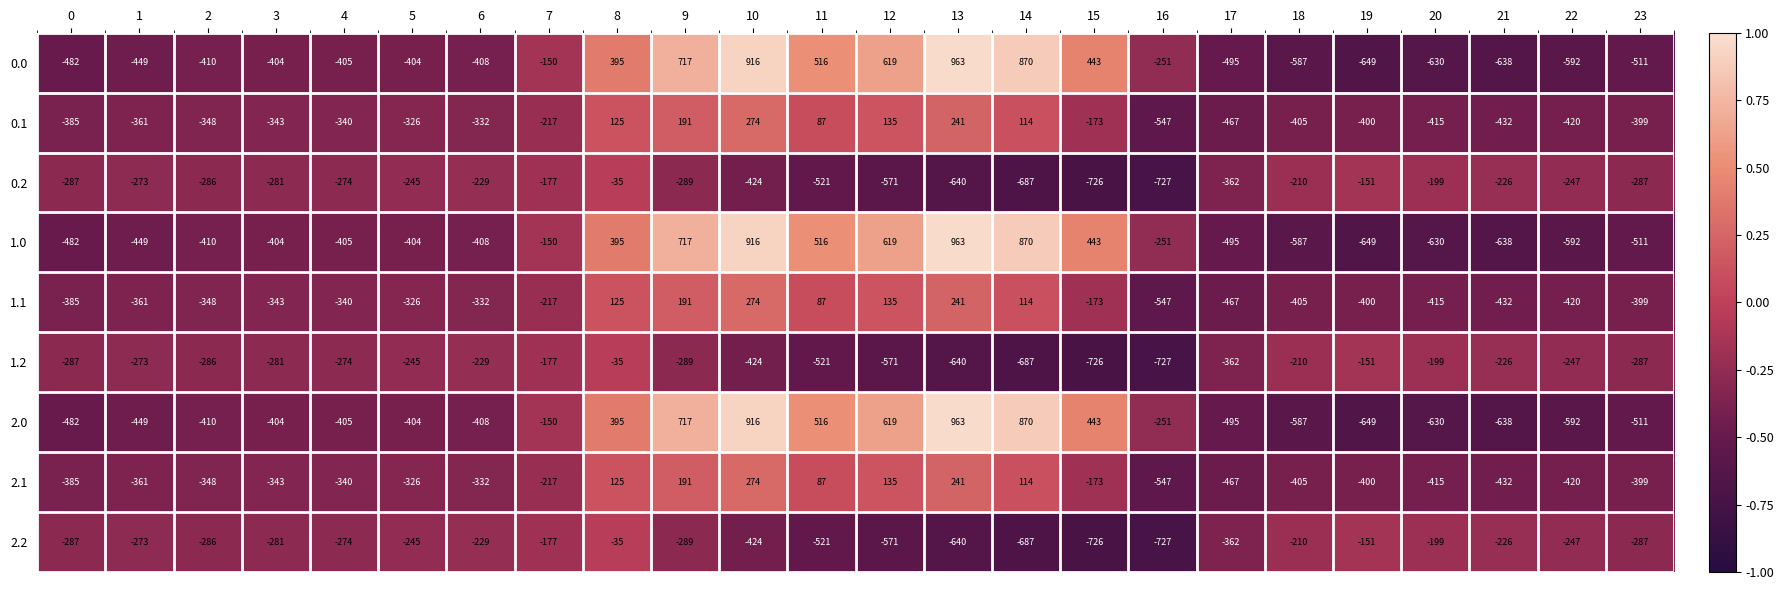

True or false: 2.0 has a value of 494 at 13.

False